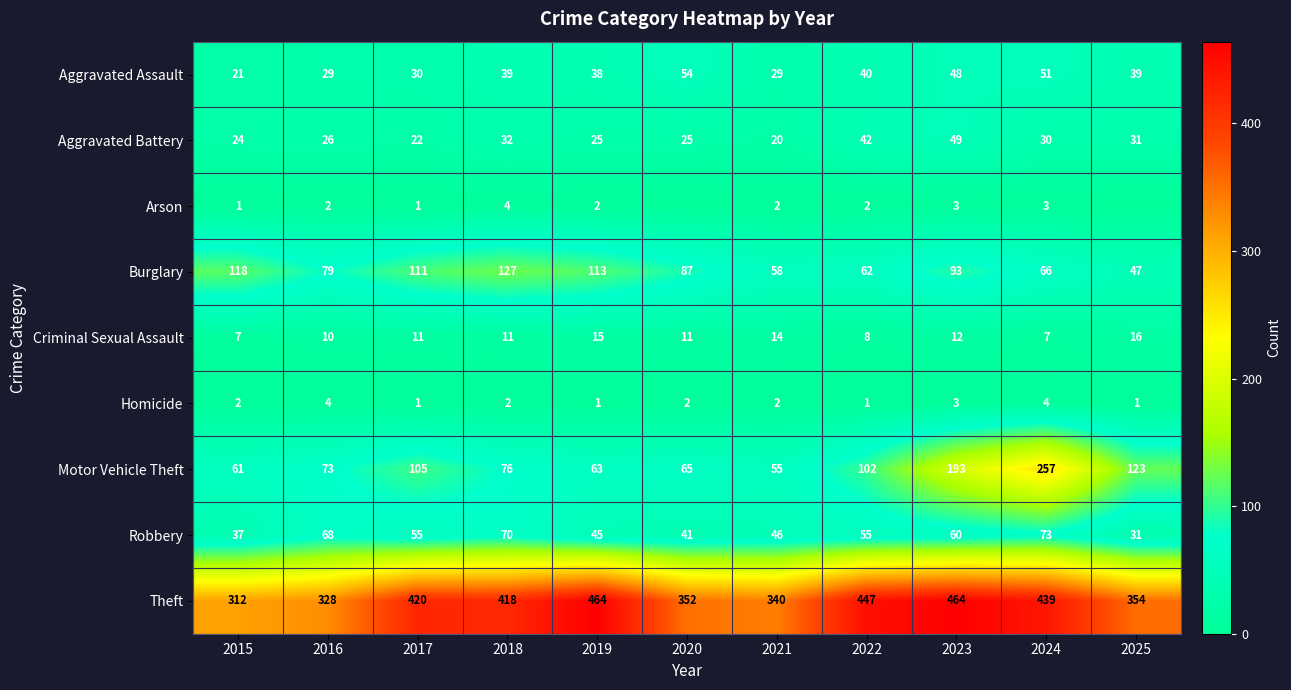

Between 2015 and 2025, which is larger?

2025